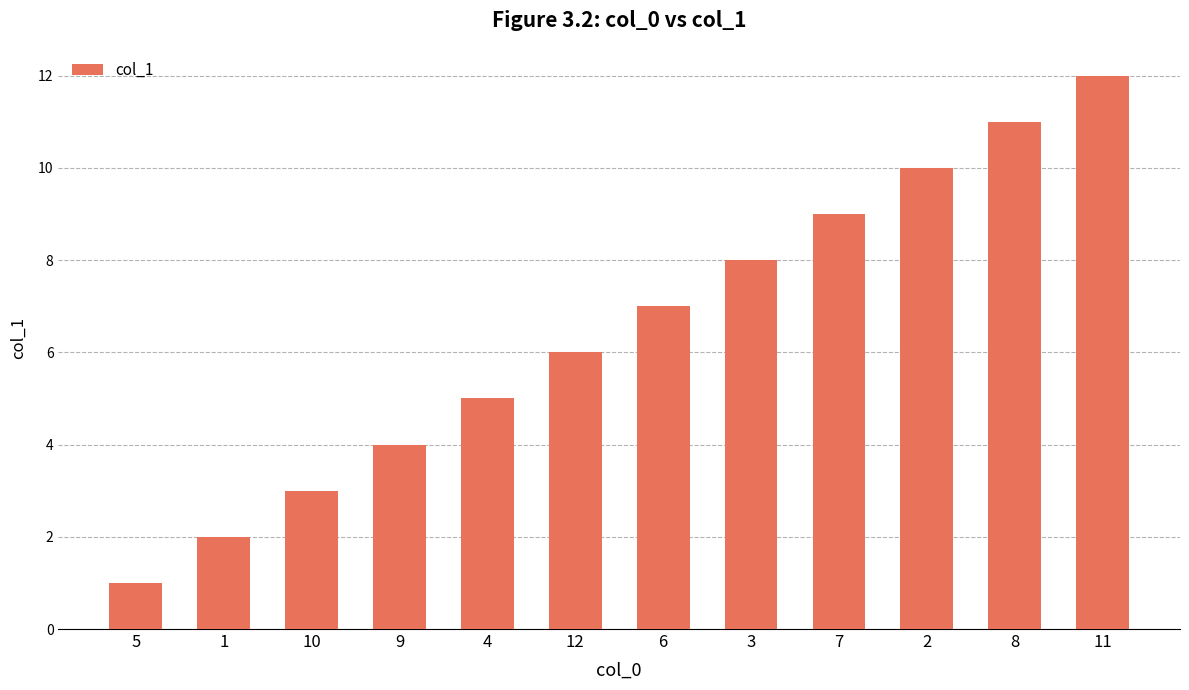

Rank the categories by value from lowest to highest.

5, 1, 10, 9, 4, 12, 6, 3, 7, 2, 8, 11